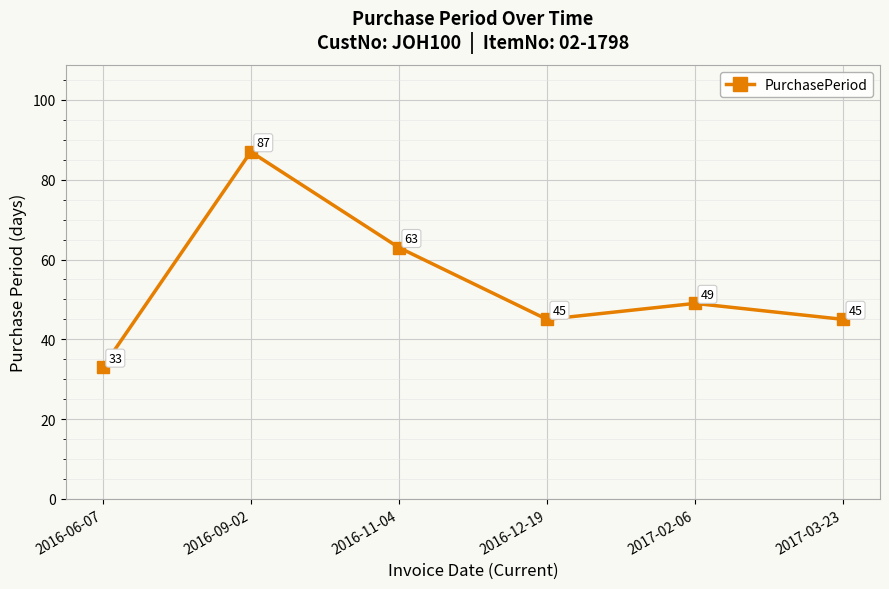

What position from the right is 2016-12-19?

3